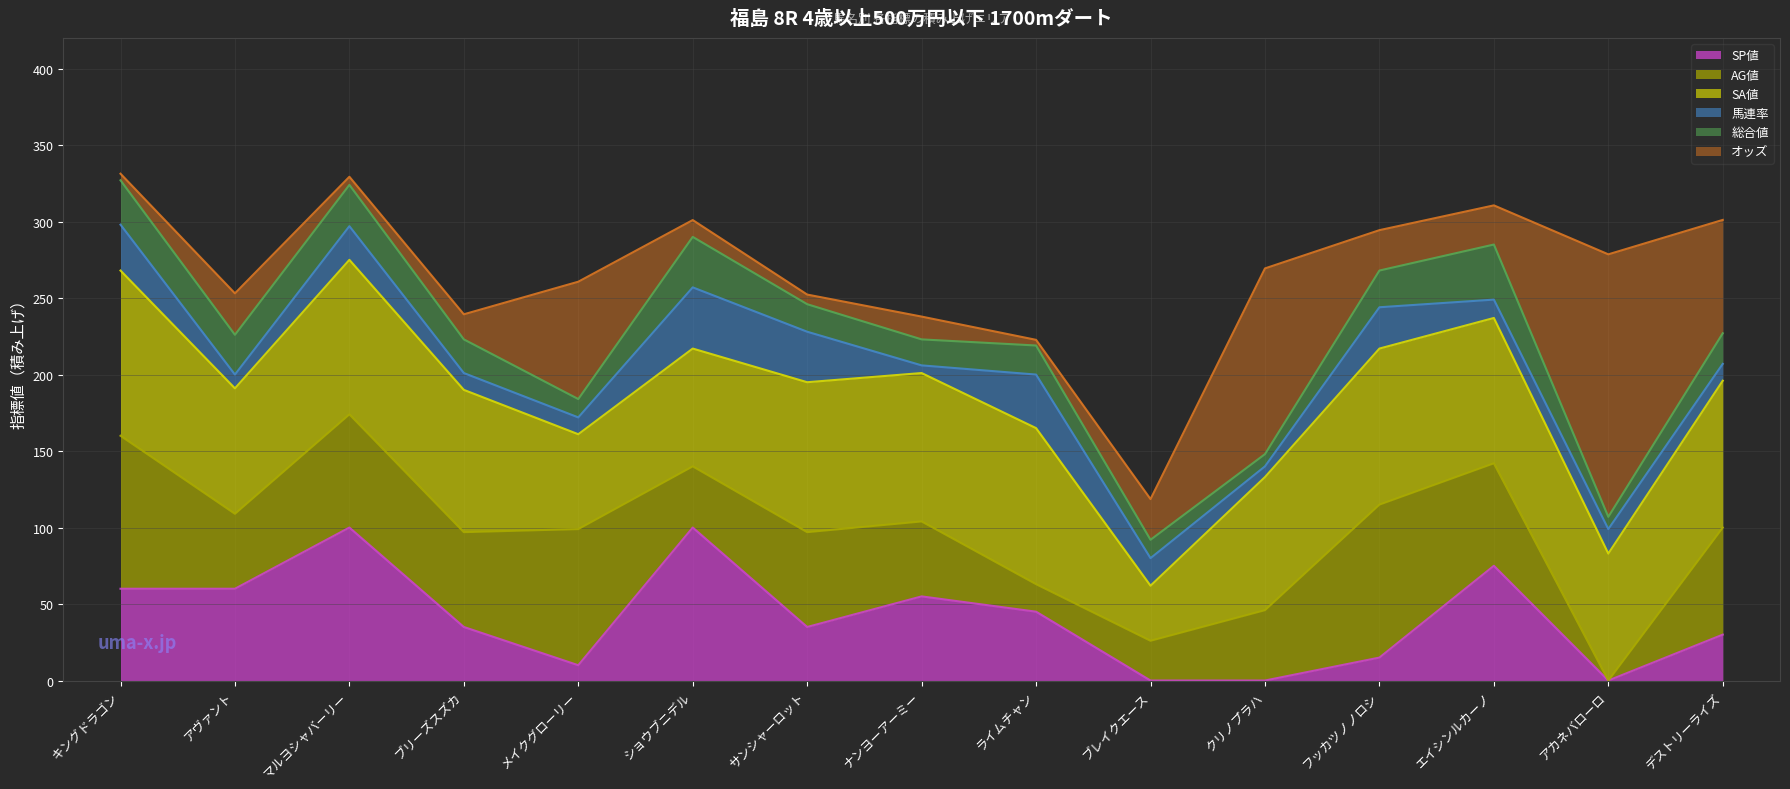

Reading right to left, transcribe all the data shown in this chart.

オッズ: 74.1	171.6	25.6	26.4	121.4	26.6	3.7	14.9	6.3	11.0	76.7	16.4	5.3	27.1	4.3
SA値: 96.0	83.0	95.0	102.0	87.0	36.0	102.0	97.0	98.0	77.0	62.0	93.0	101.0	82.0	108.0
AG値: 70.0	0.0	67.0	100.0	46.0	26.0	18.0	49.0	62.0	40.0	89.0	62.0	74.0	49.0	100.0
SP値: 30.0	0.0	75.0	15.0	0.0	0.0	45.0	55.0	35.0	100.0	10.0	35.0	100.0	60.0	60.0
馬連率: 11.0	16.0	12.0	27.0	7.0	18.0	35.0	5.0	33.0	40.0	11.0	11.0	22.0	9.0	30.0
総合値: 20.0	8.0	36.0	24.0	8.0	12.0	19.0	17.0	18.0	33.0	12.0	22.0	27.0	26.0	29.0